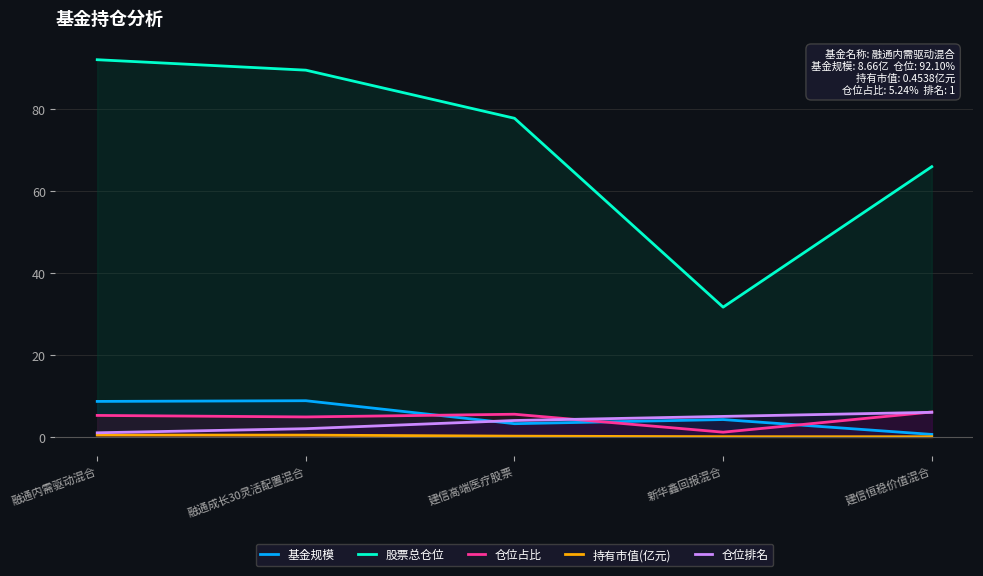

What is the difference between the second highest and second lowest values in the 仓位占比 series?

0.7